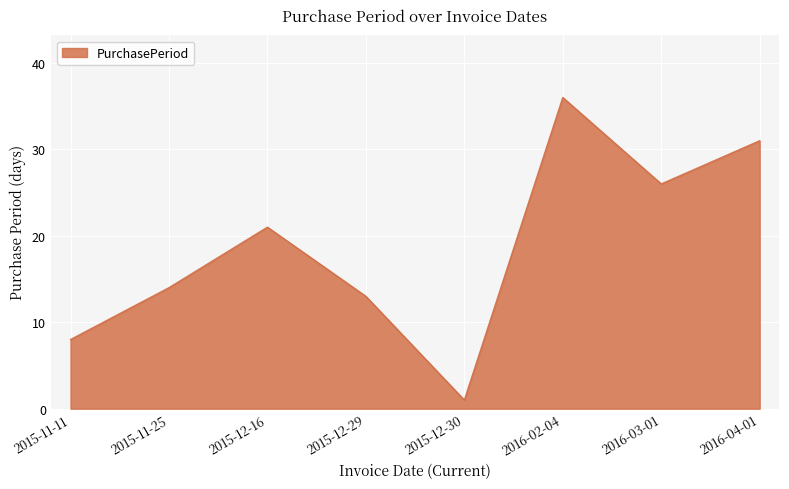

Reading left to right, list all the values displayed in this chart.

2015-11-11=8	2015-11-25=14	2015-12-16=21	2015-12-29=13	2015-12-30=1	2016-02-04=36	2016-03-01=26	2016-04-01=31